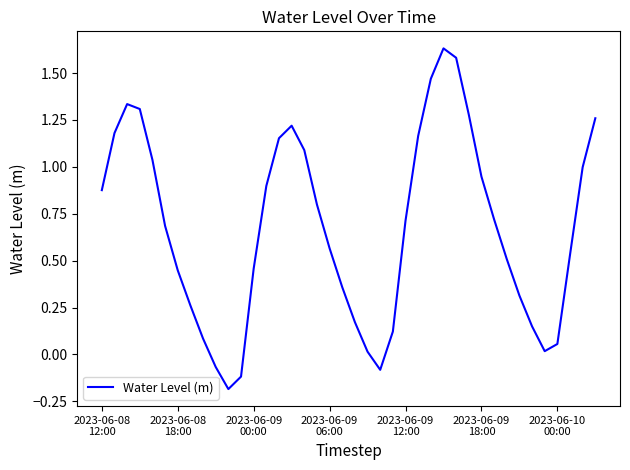

What is the difference between the maximum and minimum values?

1.8